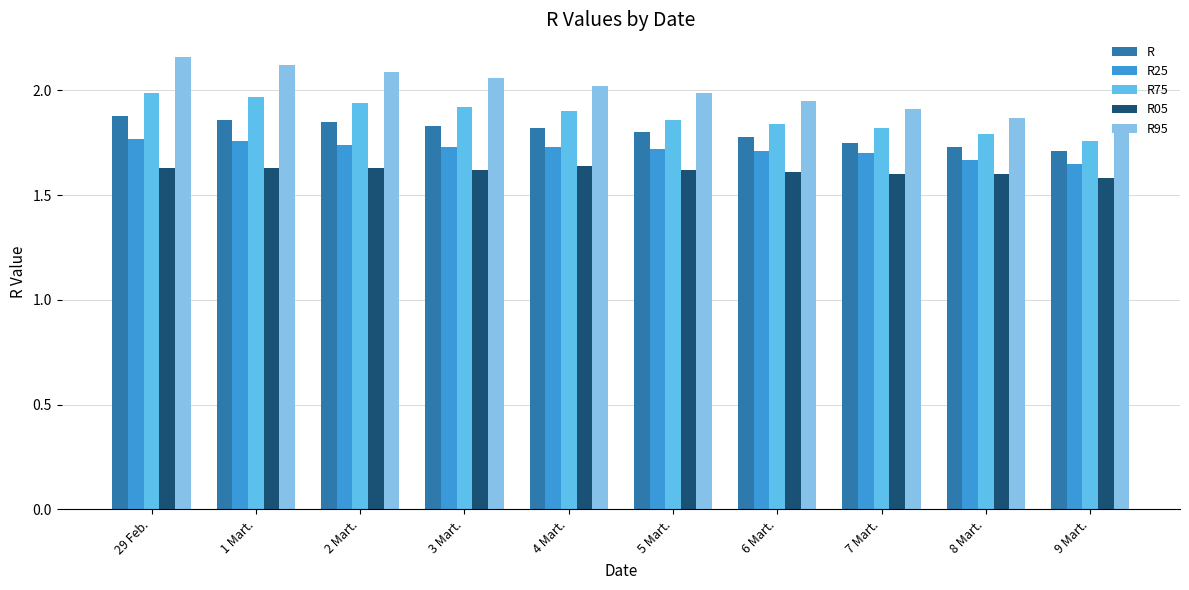

Which series changed the most between 3 Mart. and 9 Mart.?

R95